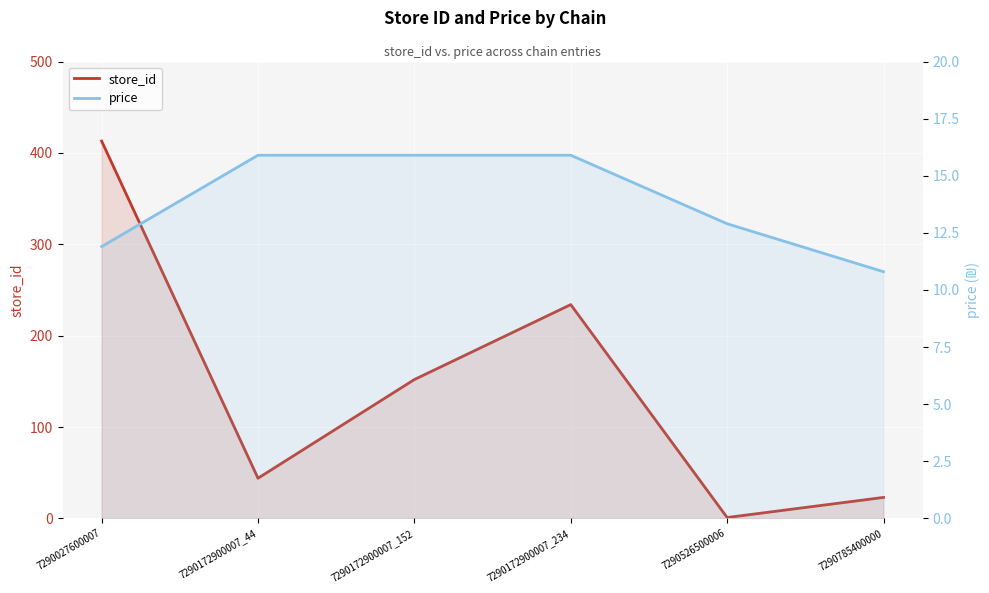

True or false: price has a value of 12.9 at 7290526500006.

True